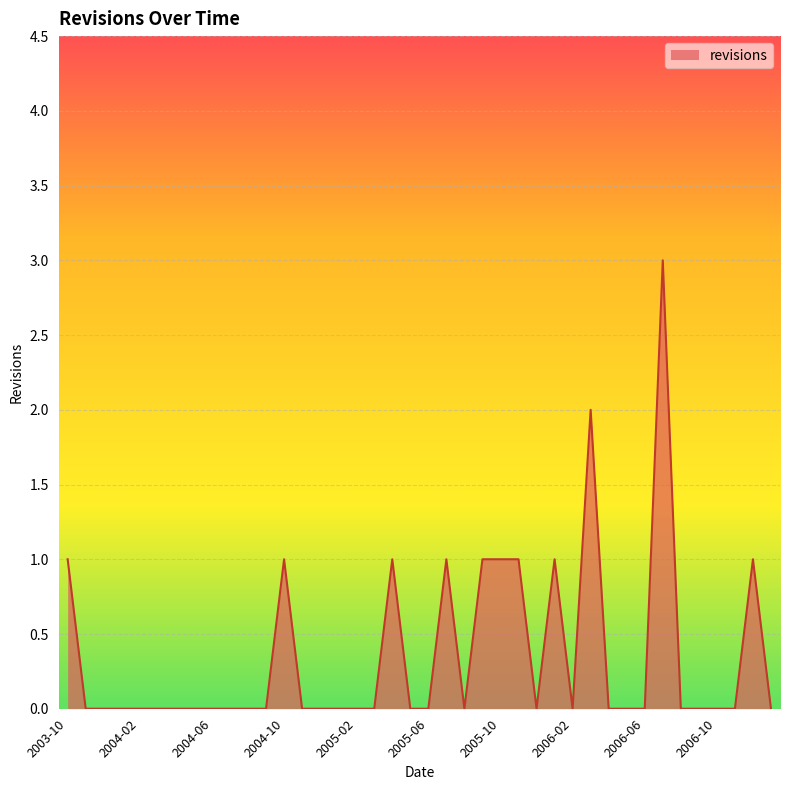

Reading right to left, list all the values displayed in this chart.

0	1	0	0	0	0	3	0	0	0	2	0	1	0	1	1	1	0	1	0	0	1	0	0	0	0	0	1	0	0	0	0	0	0	0	0	0	0	0	1